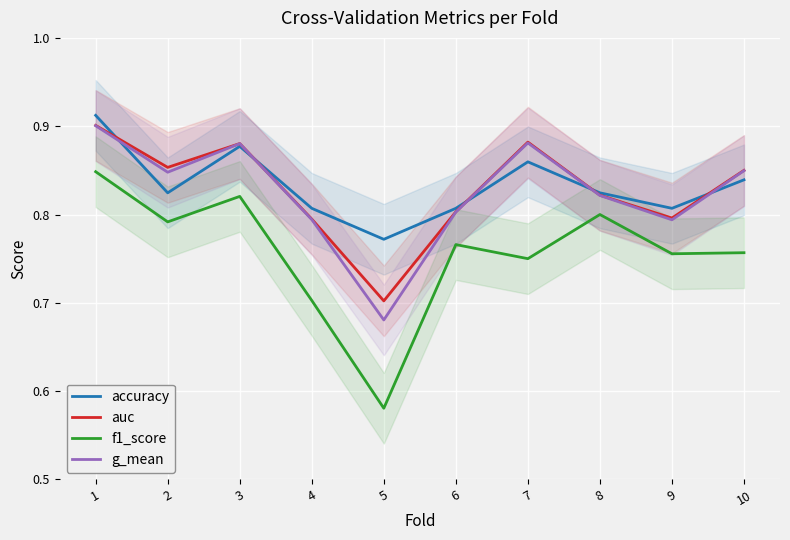

What are all the series names shown in the legend?

accuracy, auc, f1_score, g_mean